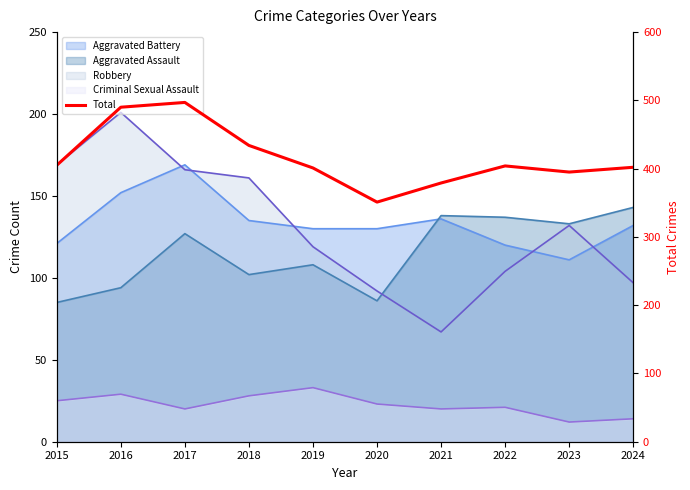

What is the difference between the values at 2017 and 2020?

146